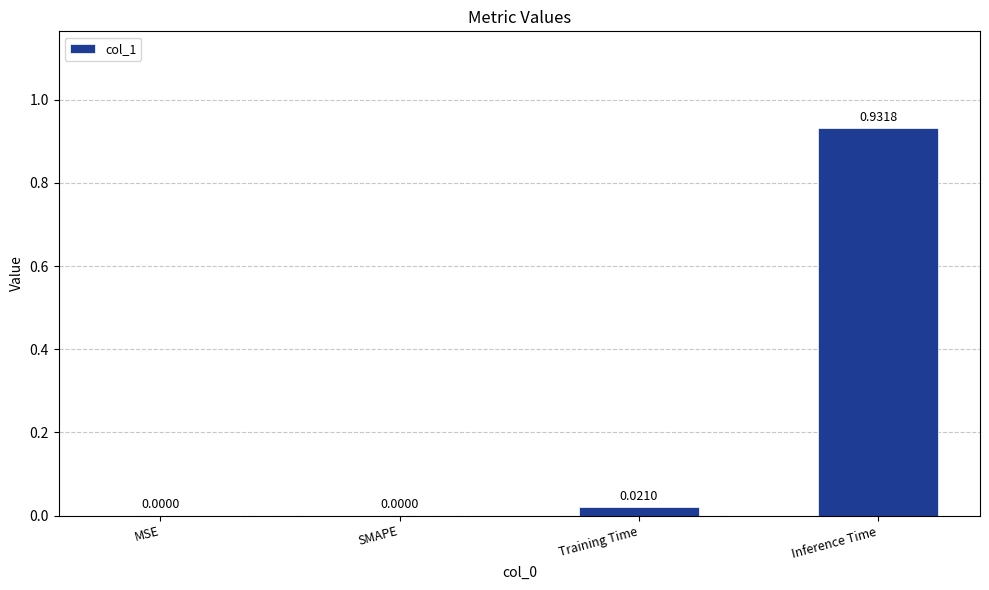

At which category does the chart reach its peak across all series?

Inference Time